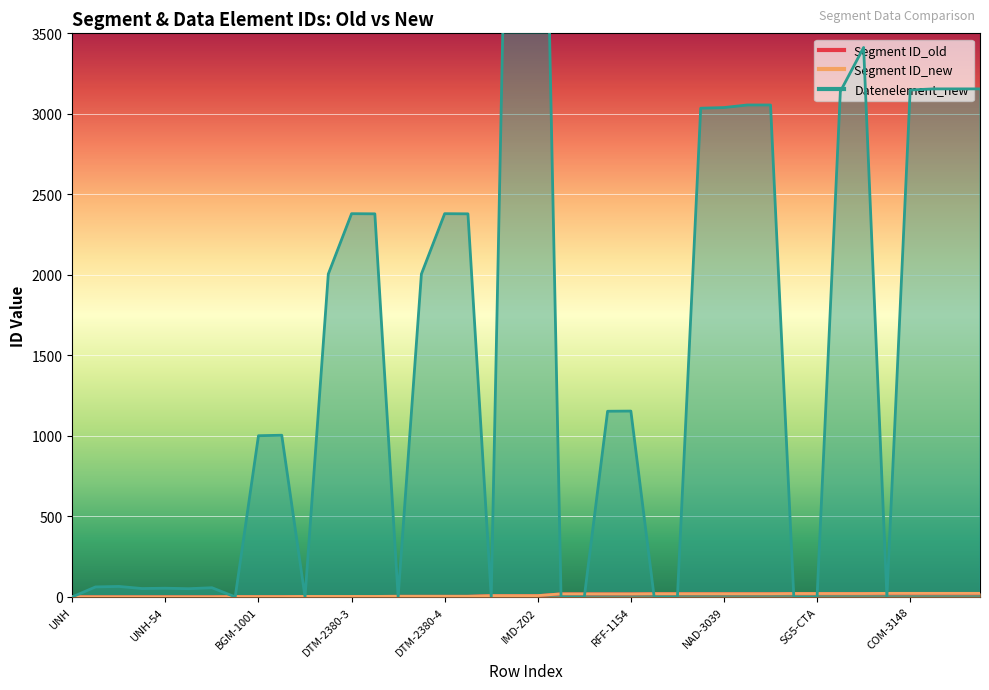

What is the label of the 23rd point from the left?

SG1-RFF